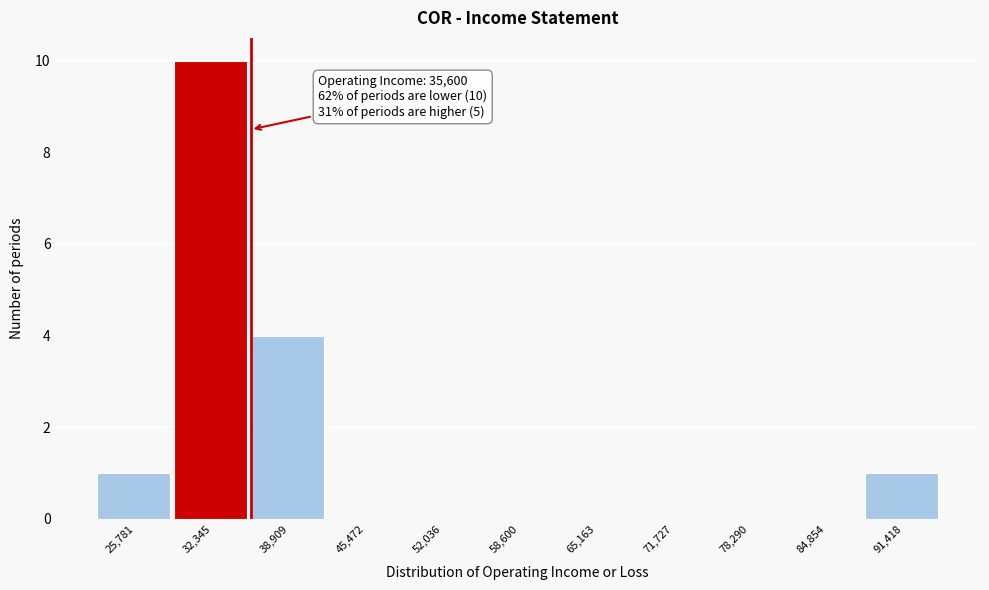

Which range on the x-axis has the tallest bar?

29000 to 36000